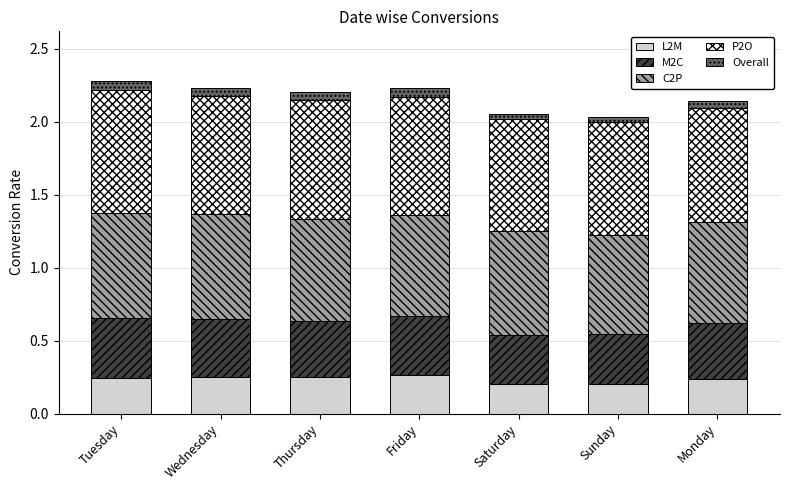

What is the total value across all series at Friday?

2.2